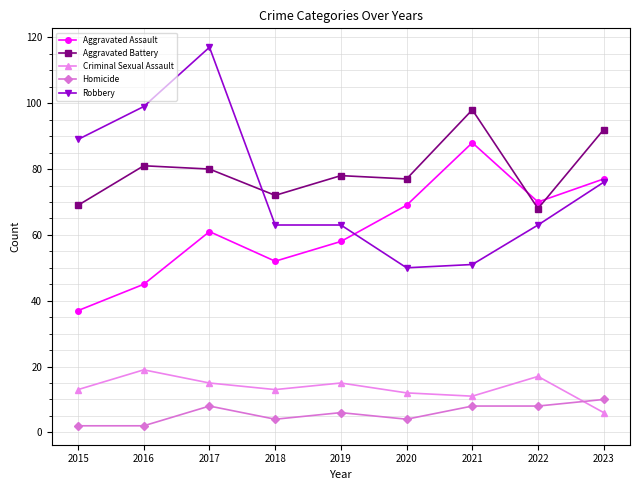

At how many categories does at least one series exceed 57?

9